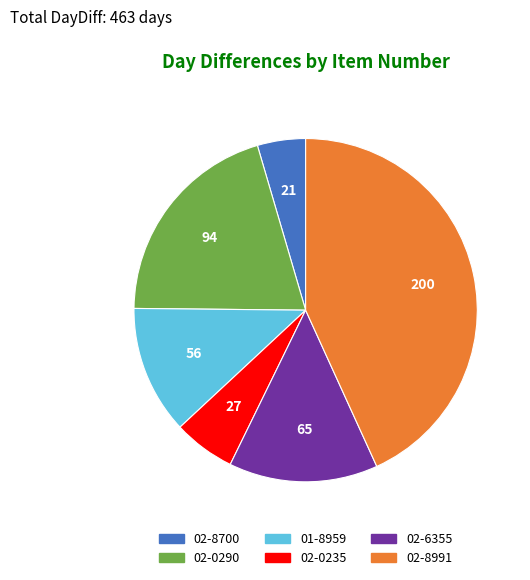

Does 01-8959 represent more than half of the total?

No